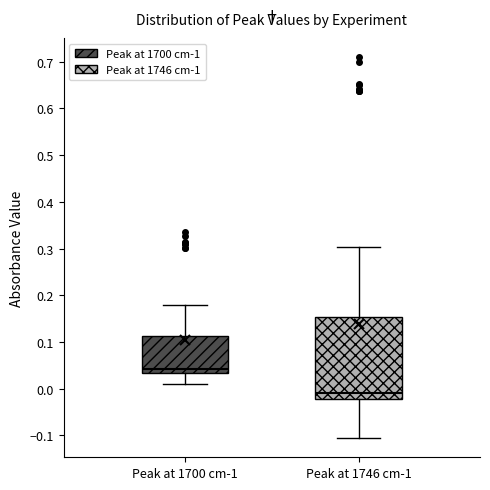

Where does the median line of the box for Peak at 1700 cm-1 sit on the y-axis? The values are not printed on the chart, so give them approximately, as read against the axis.

0.04